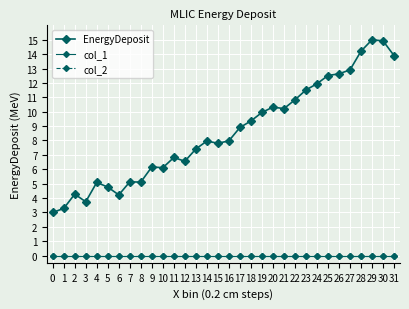

Does the chart display data point markers on the line(s)?

Yes